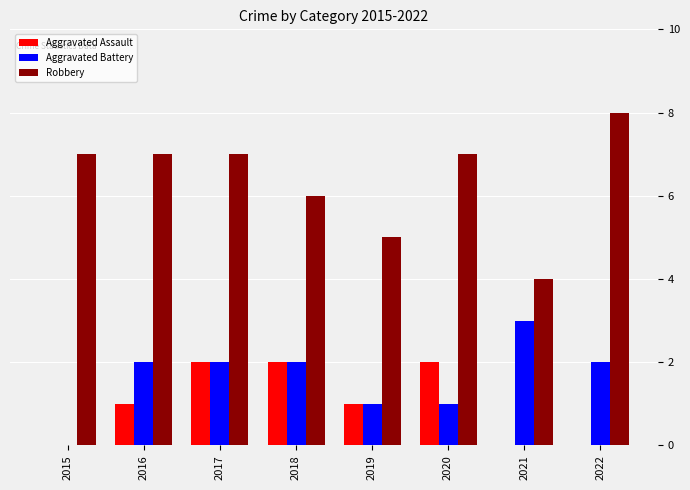

Are the bars horizontal?

No